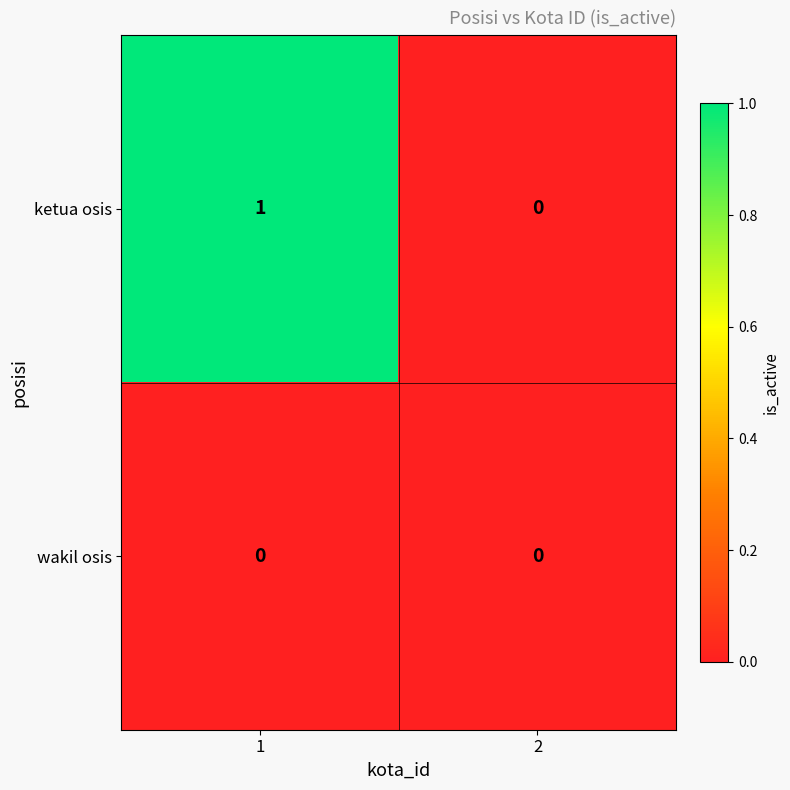

How many series are shown in this chart?

2